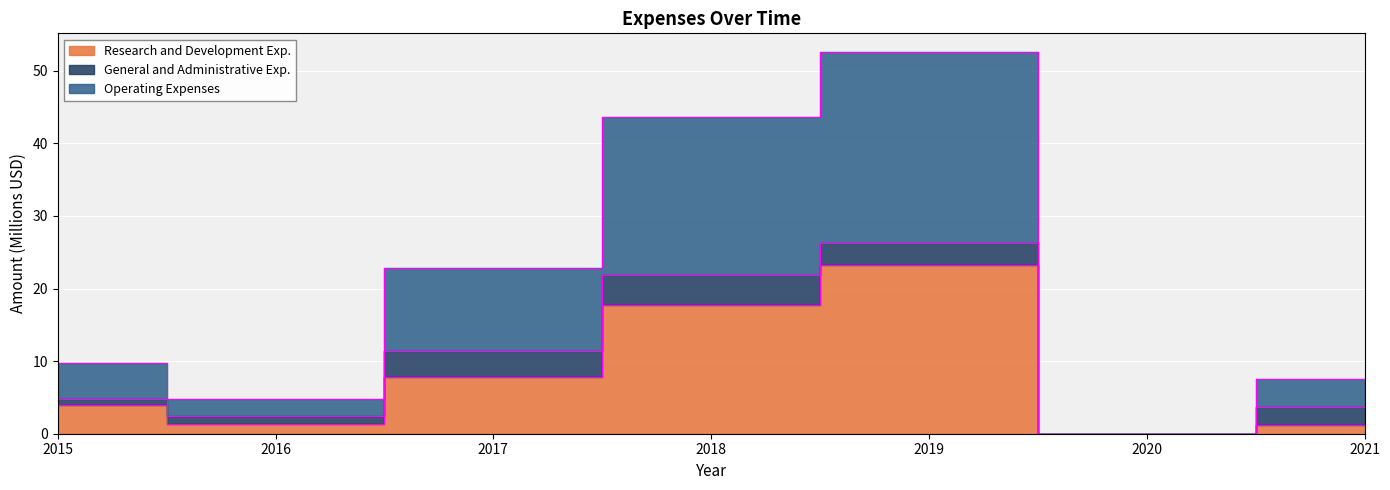

True or false: Research and Development Exp. has a value of 1.4 at 2016.

True